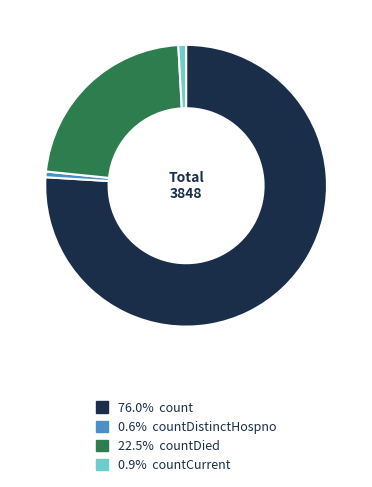

Combined, do 0.9% countCurrent and 0.6% countDistinctHospno account for over 50%?

No